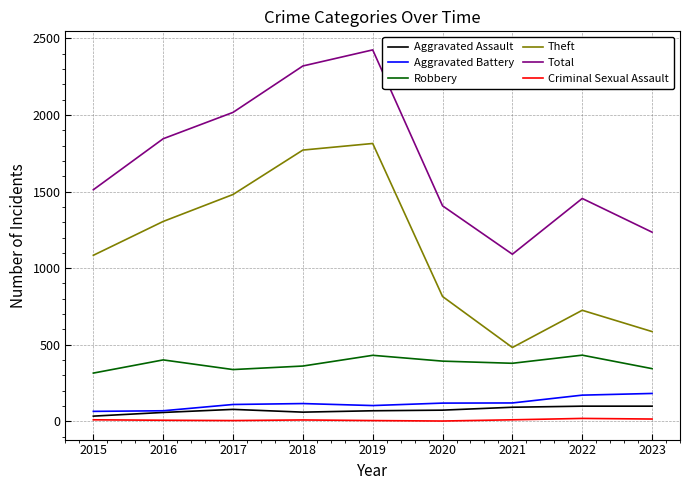

What is the difference between the maximum and minimum values in the Criminal Sexual Assault series?

17